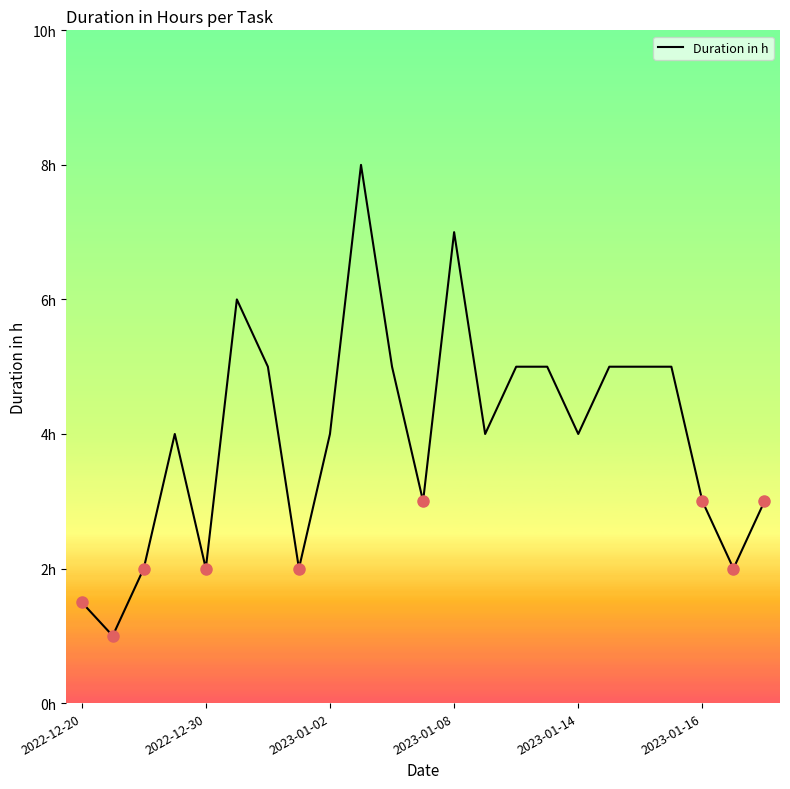

Is this an area chart (filled region under the line)?

No